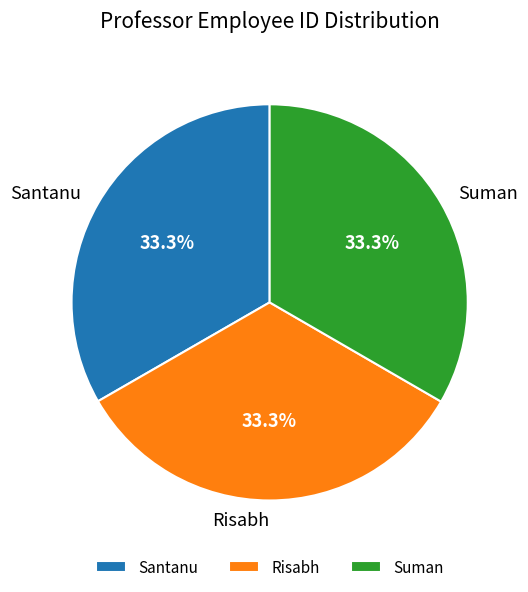

How many slices are in this pie chart?

3